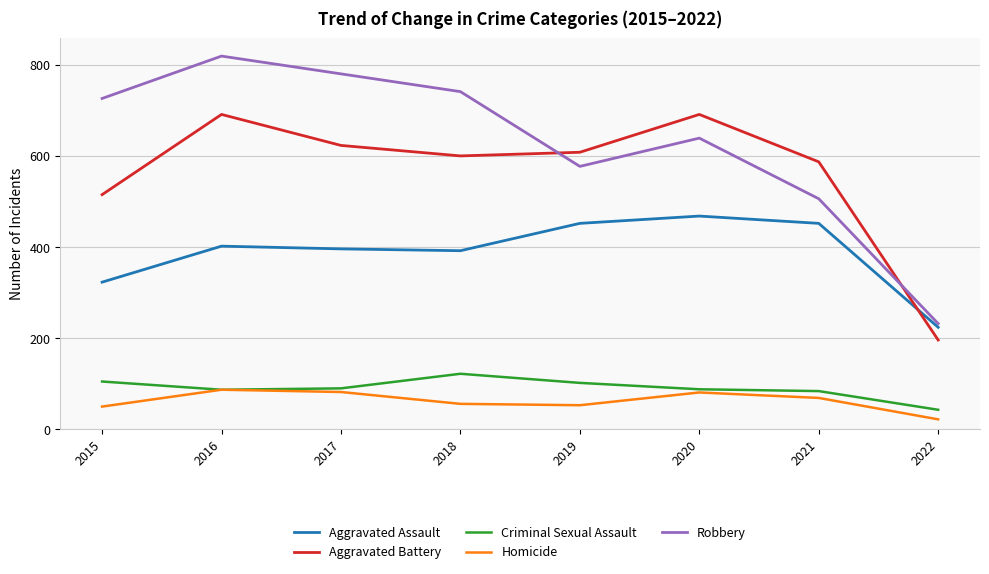

List the series in order of their peak value, lowest first.

Homicide, Criminal Sexual Assault, Aggravated Assault, Aggravated Battery, Robbery